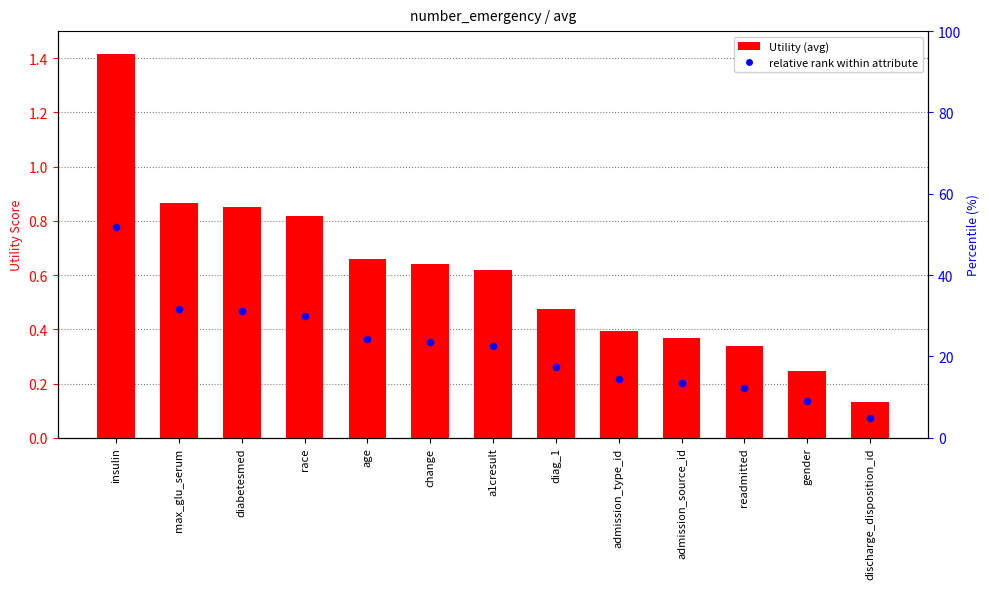

At how many categories does at least one series exceed 1?

1